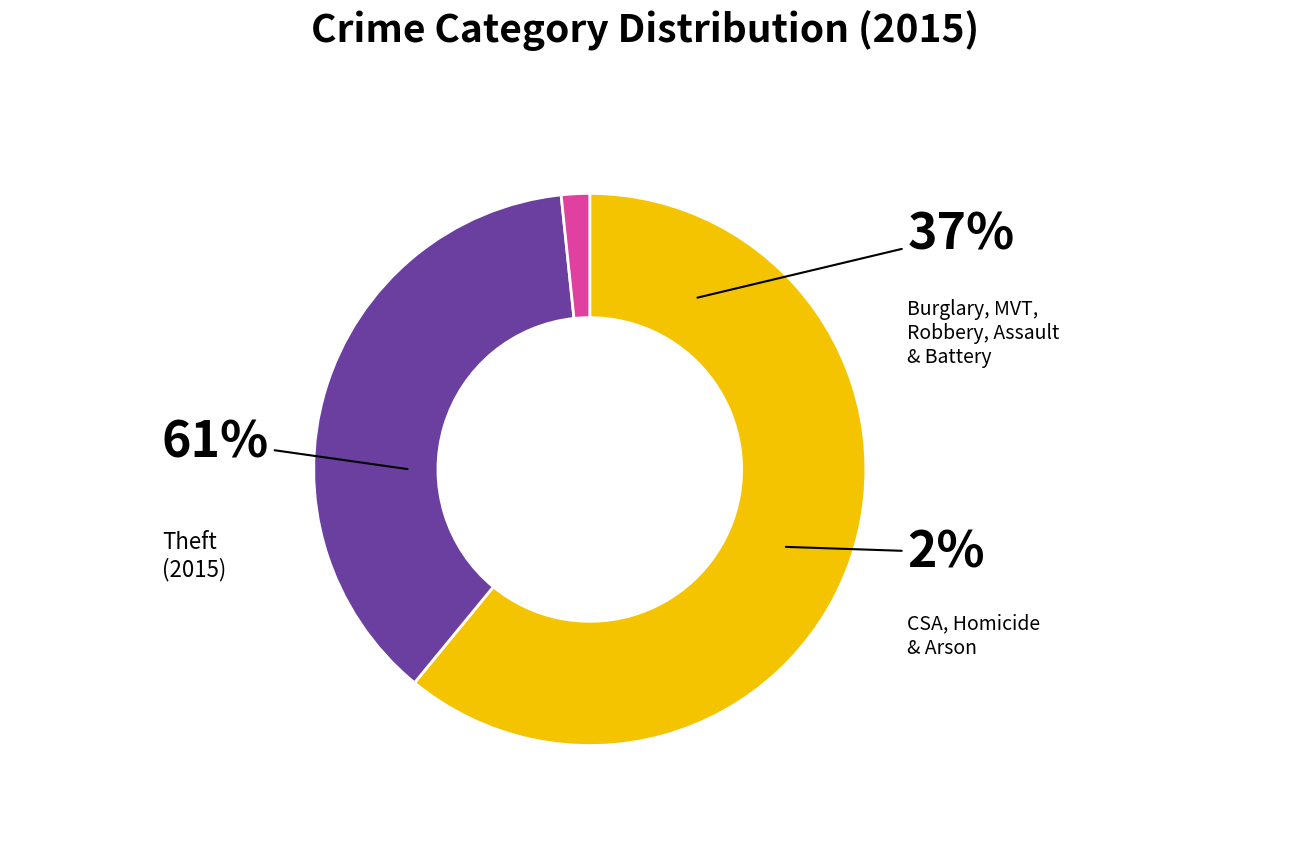

Which category has the biggest portion of the pie?

Theft